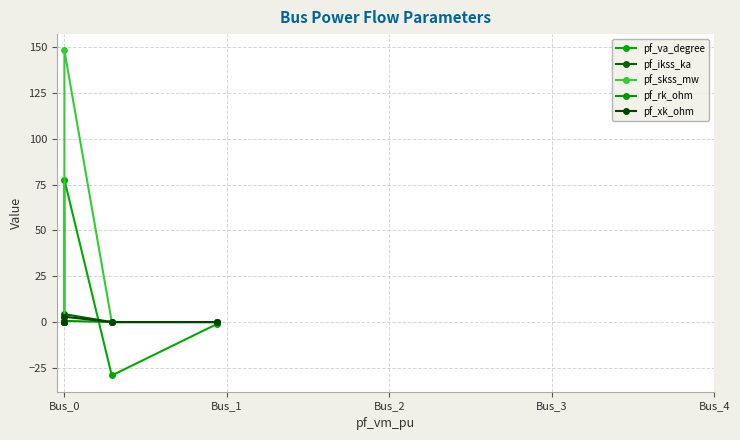

What is the spread (max minus min) of values at Bus_1?

29.2